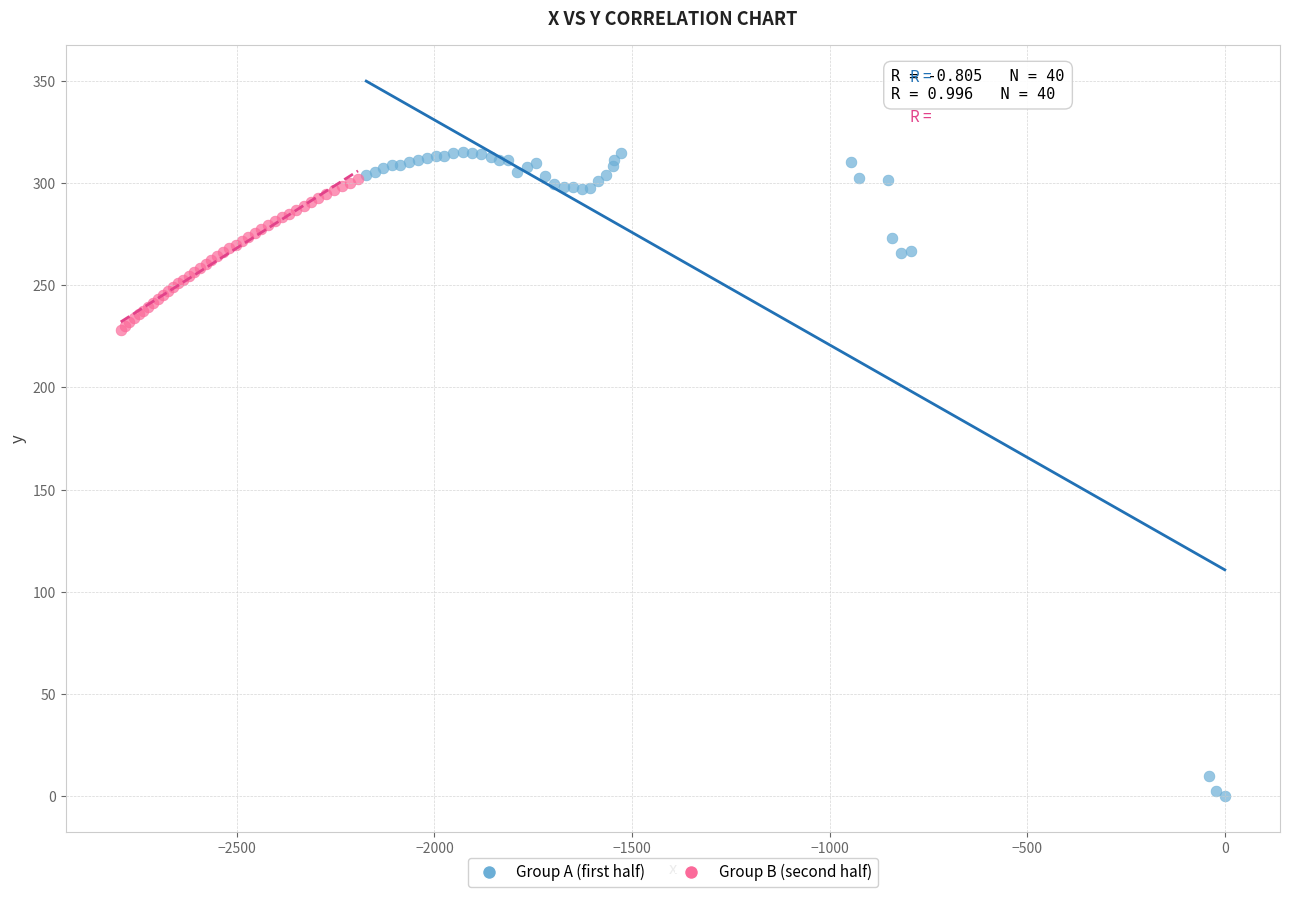

Which series reaches the minimum Y coordinate?

Group A (first half)